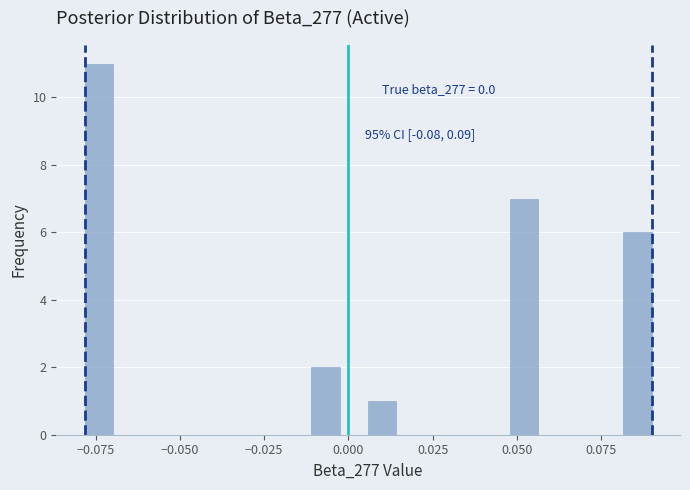

Read against the x-axis, roughly where is the centre of the tallest bar?

-0.075